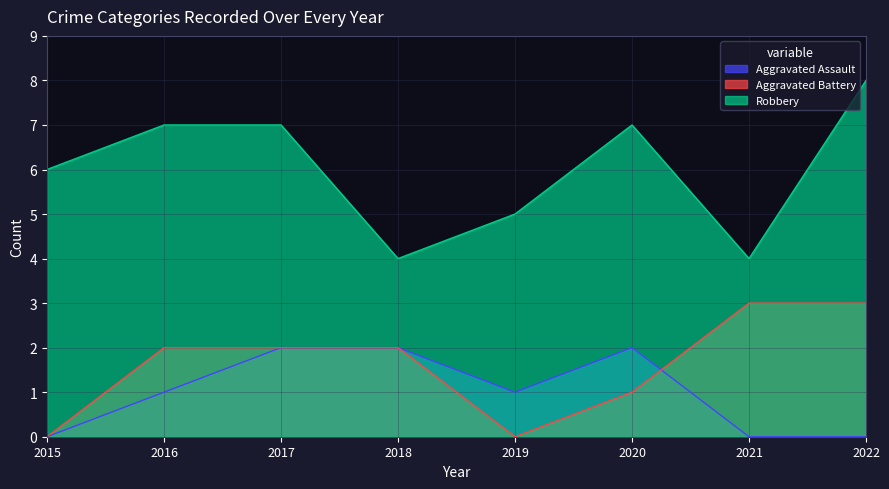

Which series changed the most between 2019 and 2022?

Aggravated Battery